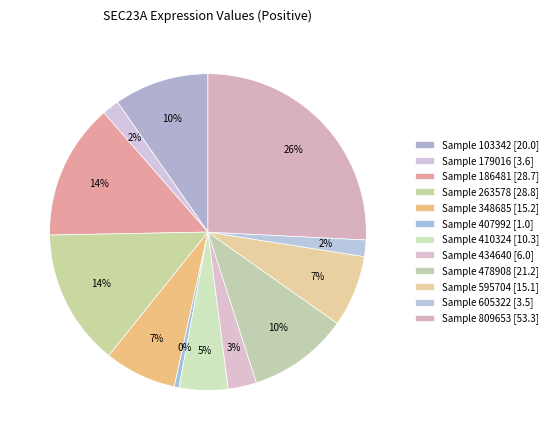

Count the number of slices in the pie.

12